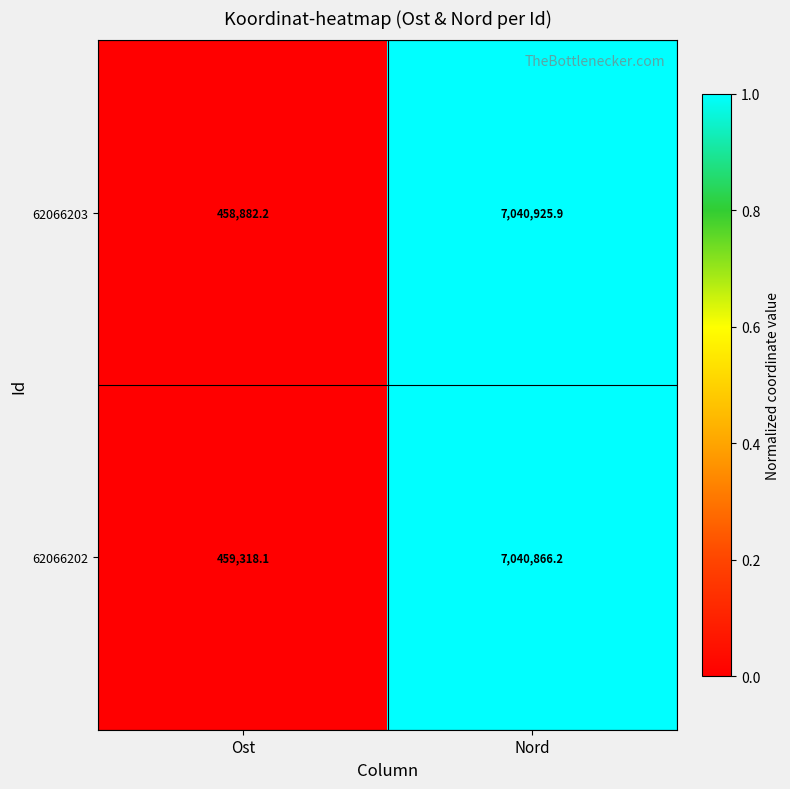

The 62066202 series shows 459318.1 at Ost. True or false?

True